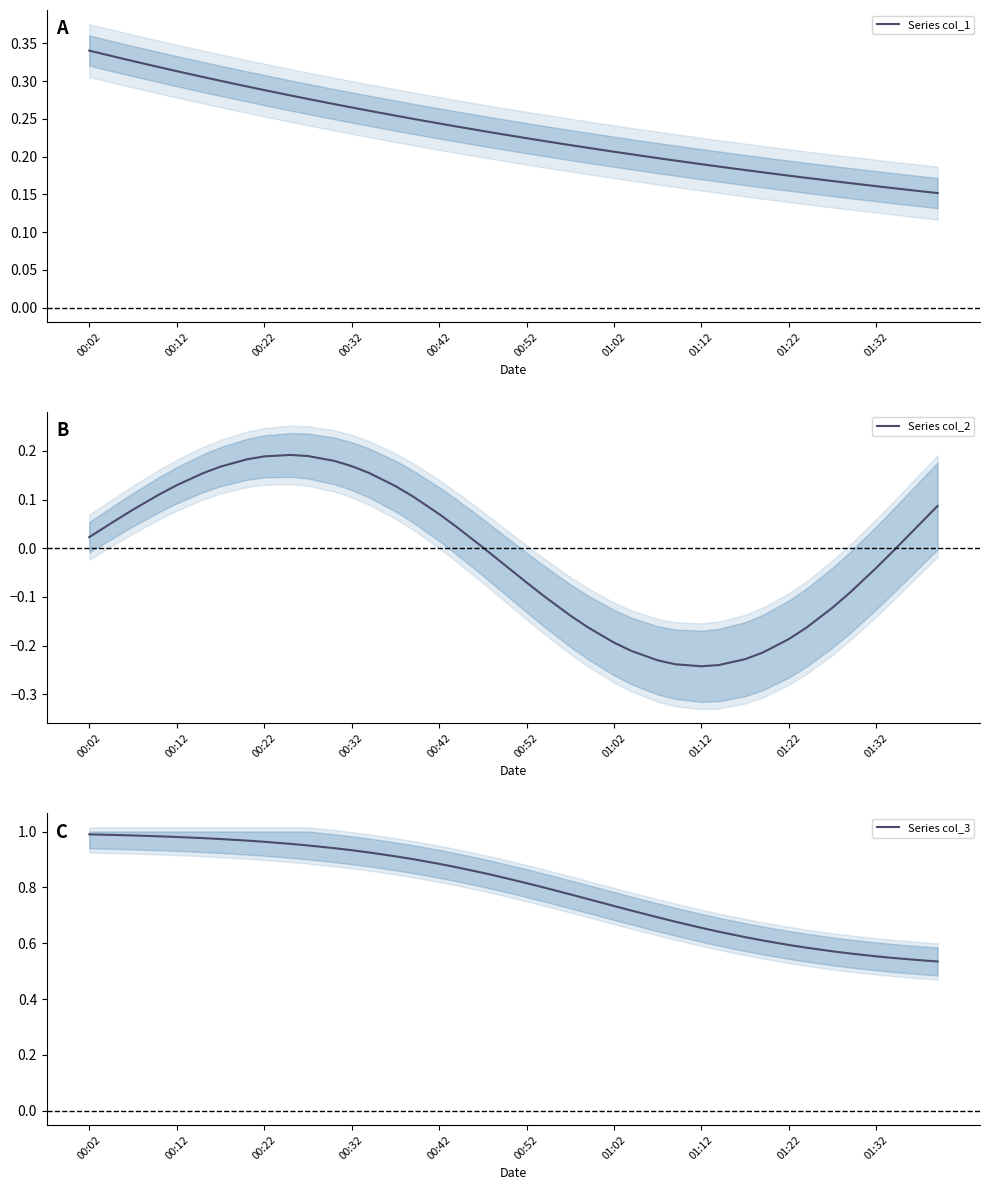

What is the highest value of the Series col_2 series?

0.2